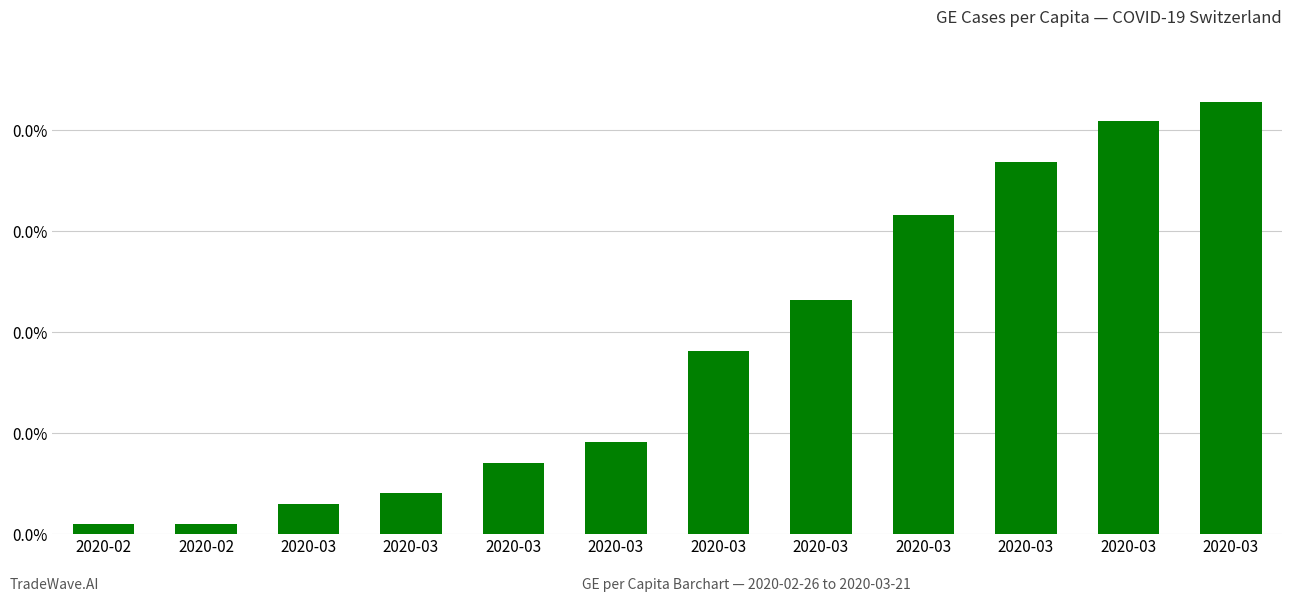

At which category does the chart reach its peak across all series?

2020-03